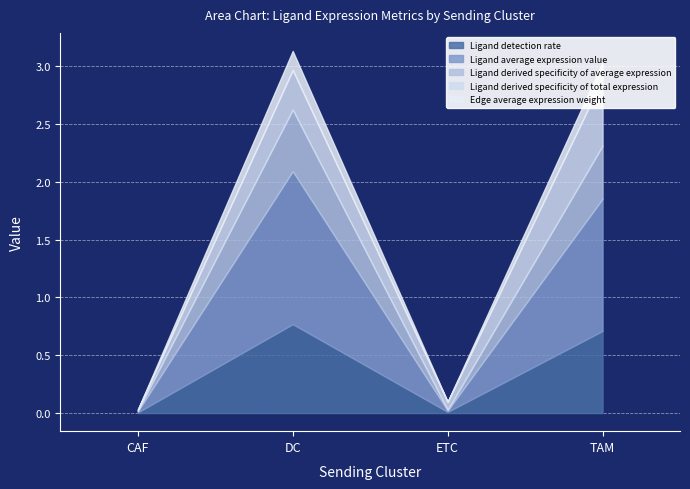

At which label does Ligand detection rate reach its minimum?

CAF